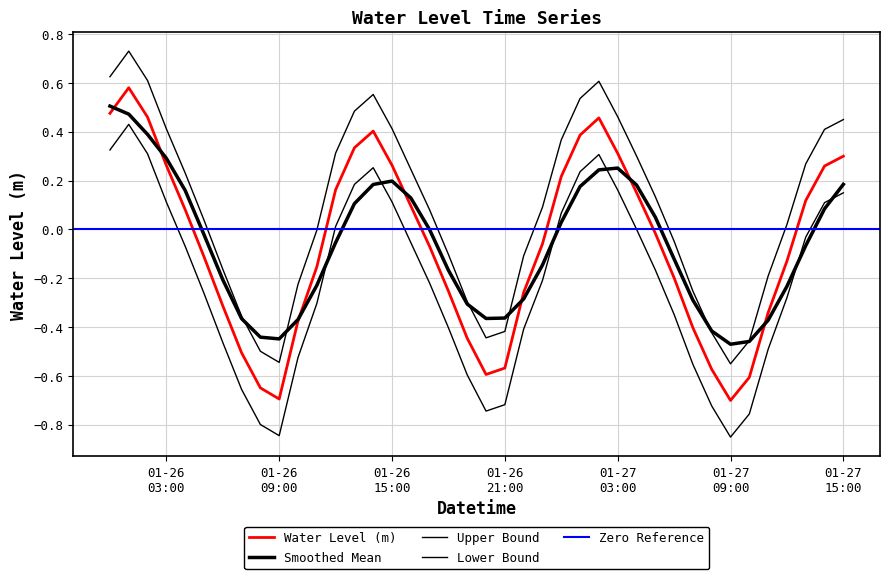

Reading left to right, extract all data points from this chart.

0.5	0.6	0.5	0.3	0.1	-0.1	-0.3	-0.5	-0.6	-0.7	-0.4	-0.2	0.2	0.3	0.4	0.3	0.1	-0.1	-0.3	-0.4	-0.6	-0.6	-0.3	-0.1	0.2	0.4	0.5	0.3	0.2	-0.0	-0.2	-0.4	-0.6	-0.7	-0.6	-0.3	-0.1	0.1	0.3	0.3